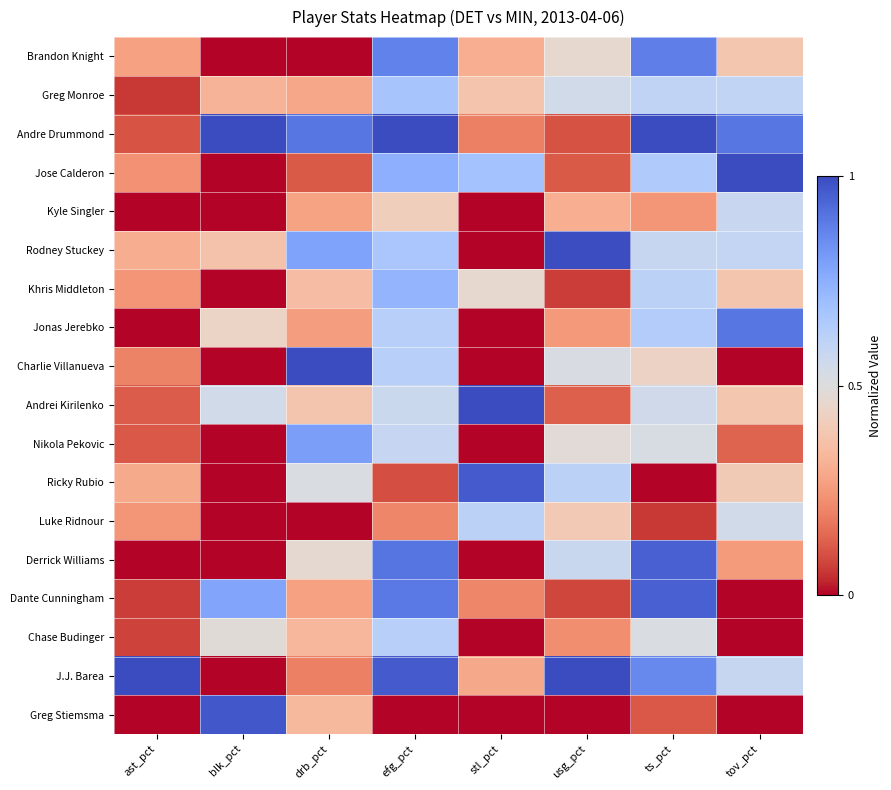

At which category does the chart reach its peak across all series?

blk_pct